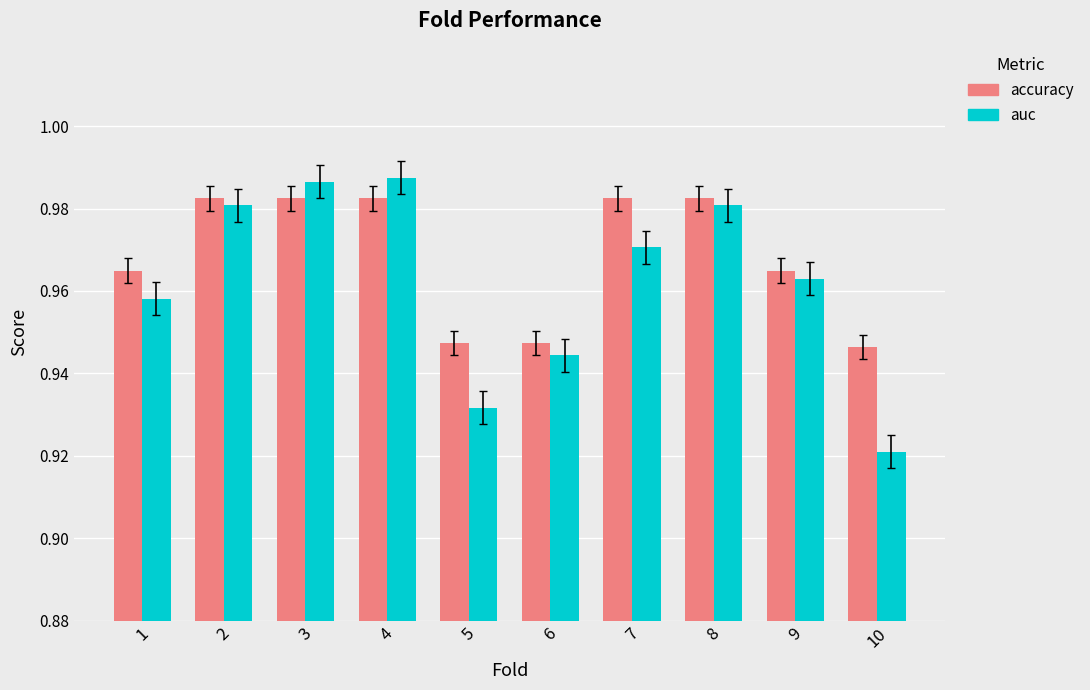

Which series has the largest total across all categories?

accuracy